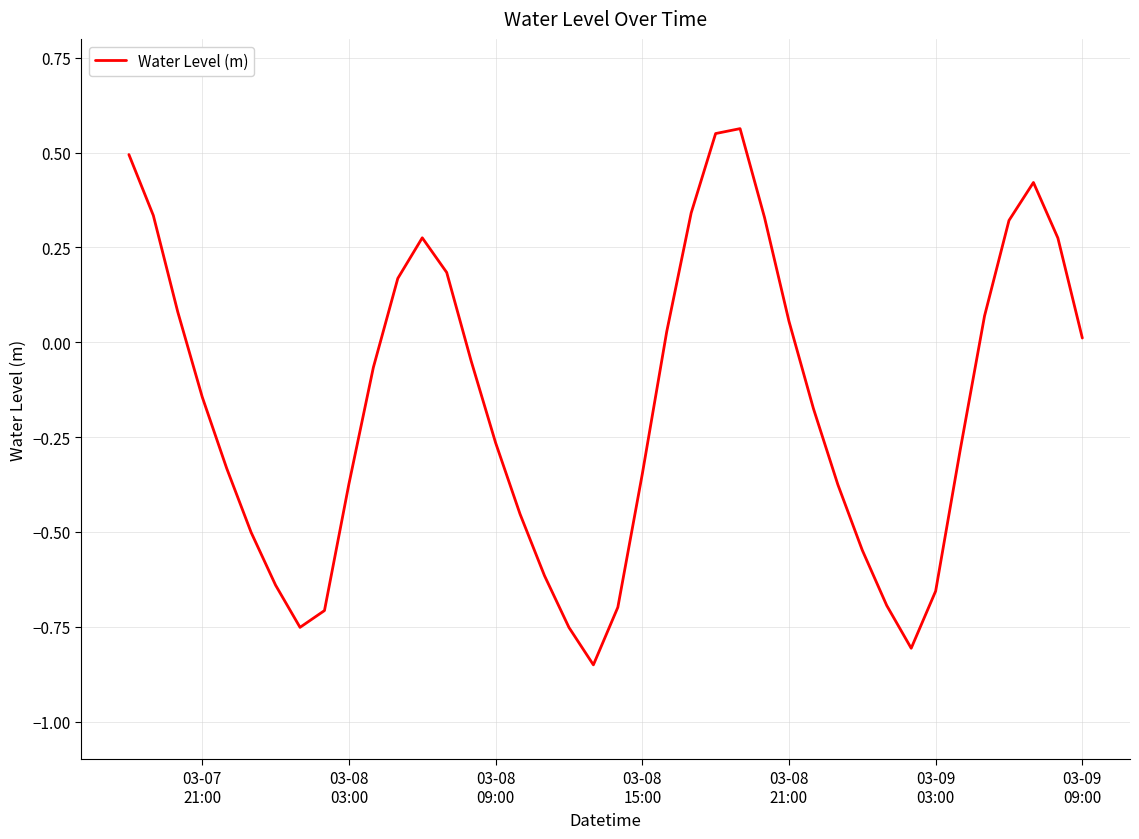

True or false: the data has more than 1 interior local peaks.

True